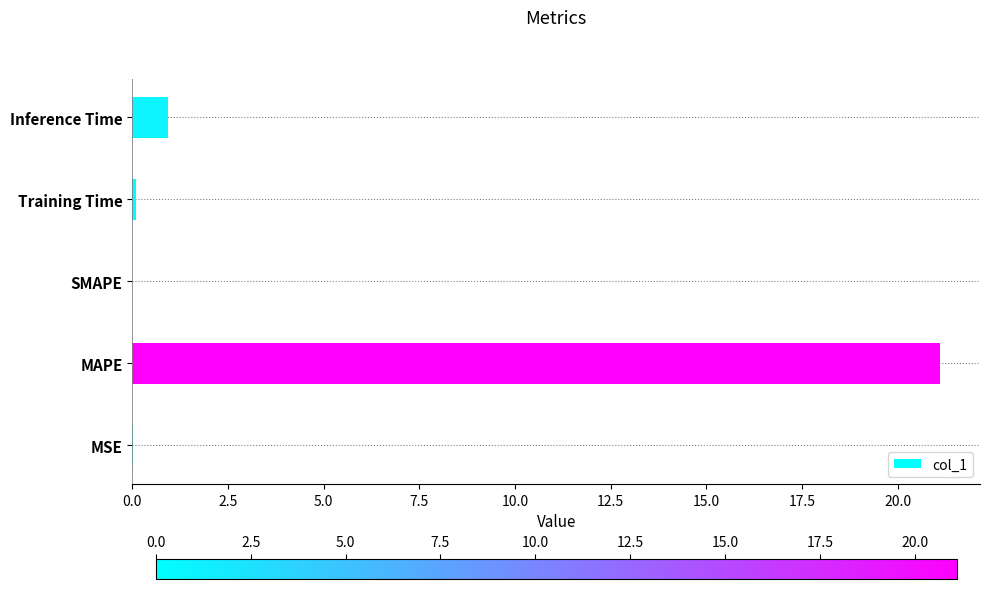

At which label is the value closest to 10?

Inference Time